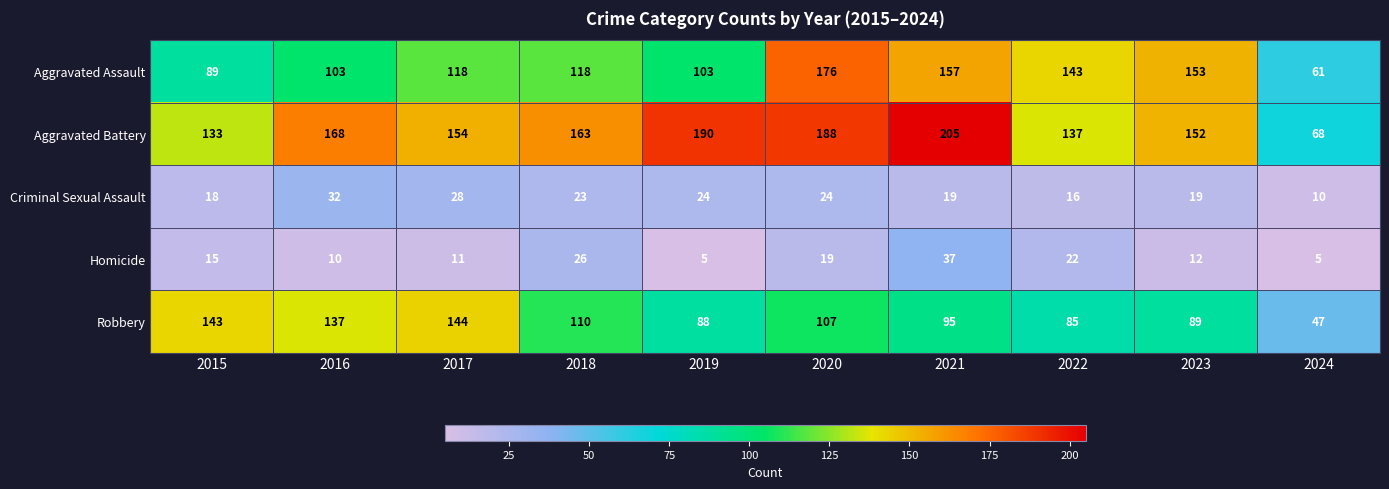

Which series has the largest total across all categories?

Aggravated Battery